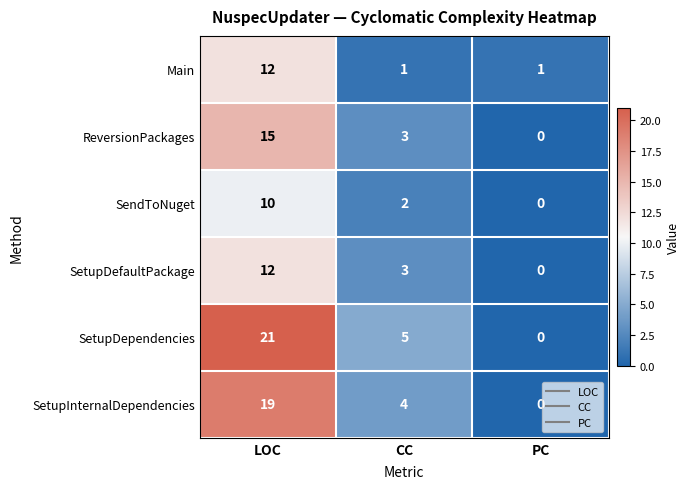

Rank the categories by ReversionPackages value from lowest to highest.

PC, CC, LOC